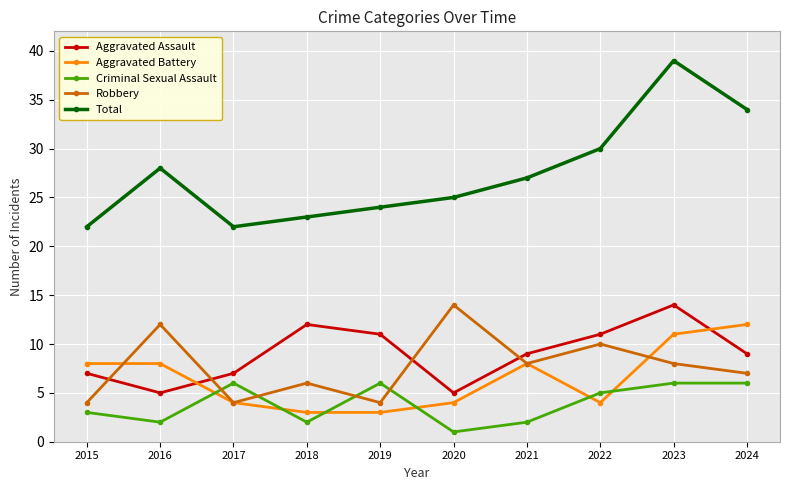

The value of Robbery at 2022 is 18. True or false?

False